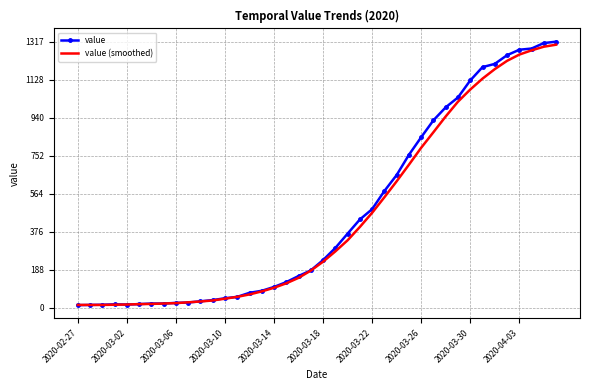

What is the maximum value for value?

1317